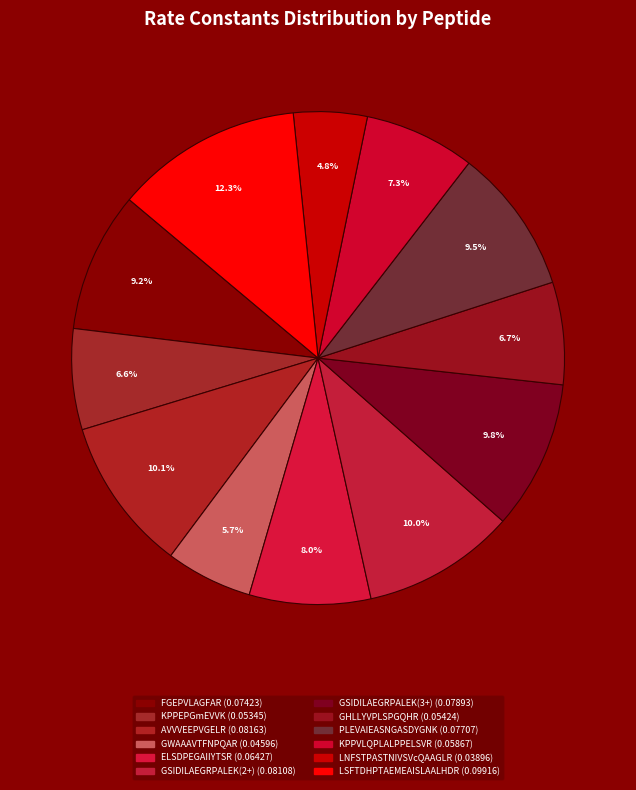

Rank the categories by value from lowest to highest.

LNFSTPASTNIVSVcQAAGLR, GWAAAVTFNPQAR, KPPEPGmEVVK, GHLLYVPLSPGQHR, KPPVLQPLALPPELSVR, ELSDPEGAIIYTSR, FGEPVLAGFAR, PLEVAIEASNGASDYGNK, GSIDILAEGRPALEK(3+), GSIDILAEGRPALEK(2+), AVVVEEPVGELR, LSFTDHPTAEMEAISLAALHDR